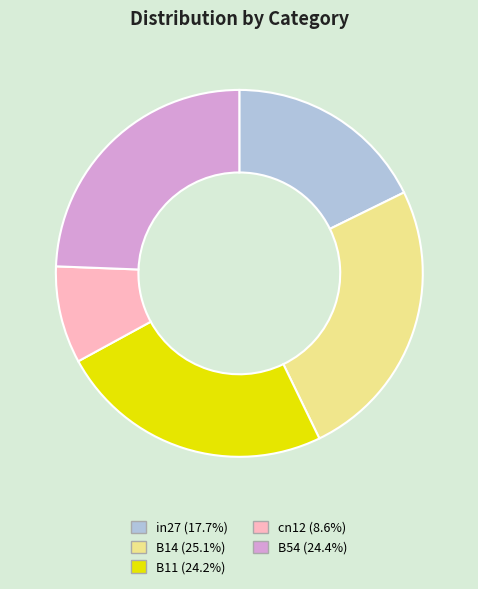

Combined, do B11 and in27 account for over 50%?

No